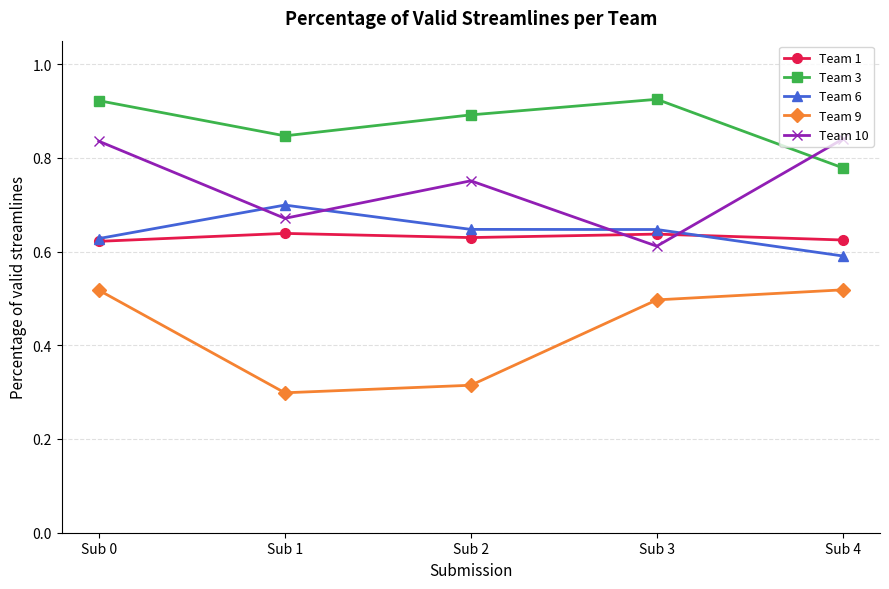

Count the number of categories in the chart.

5